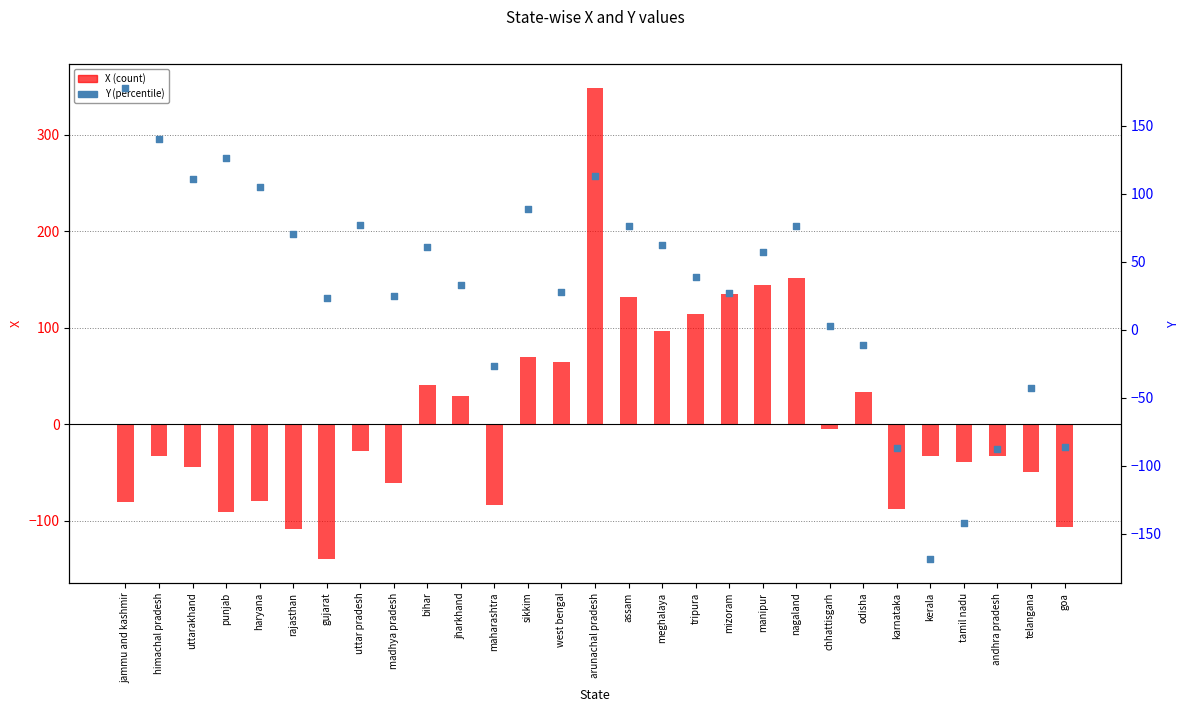

Which series has the largest Y range (max minus min)?

X